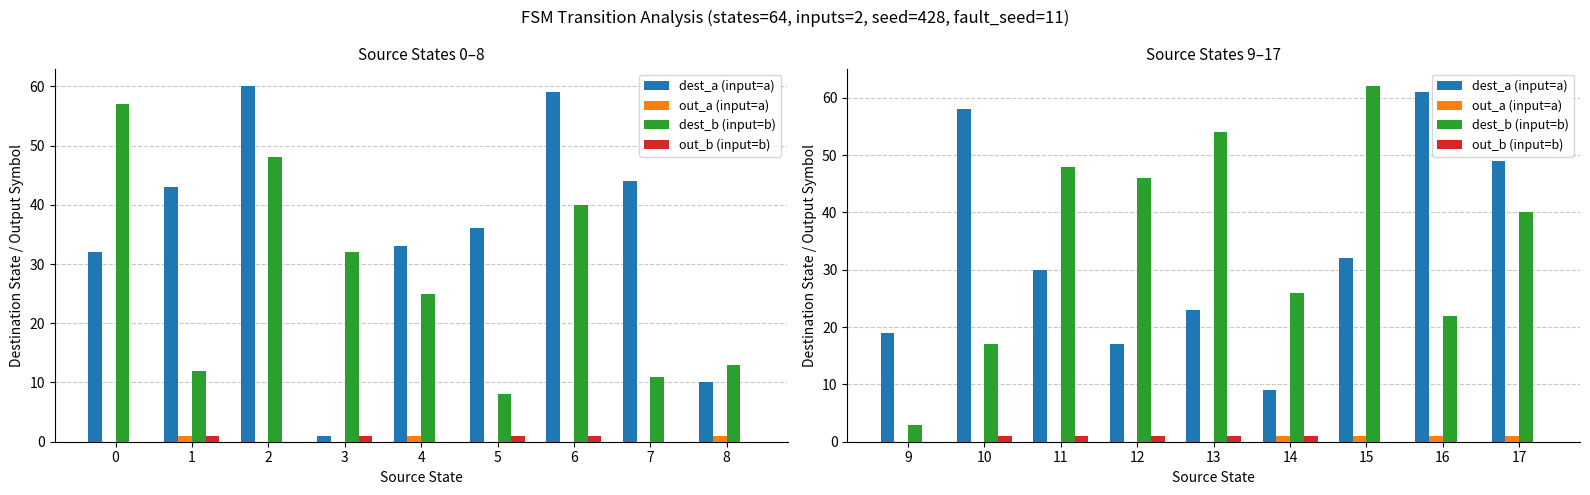

What are all the series names shown in the legend?

dest_a (input=a), out_a (input=a), dest_b (input=b), out_b (input=b)